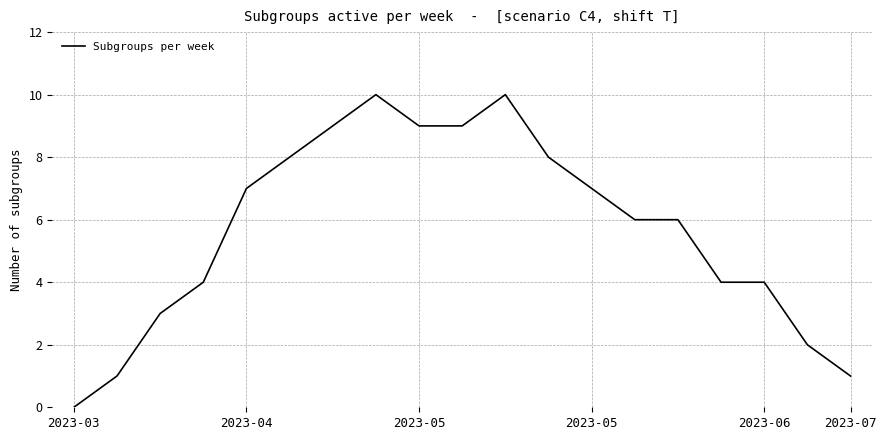

What is the difference between the maximum and minimum values?

10